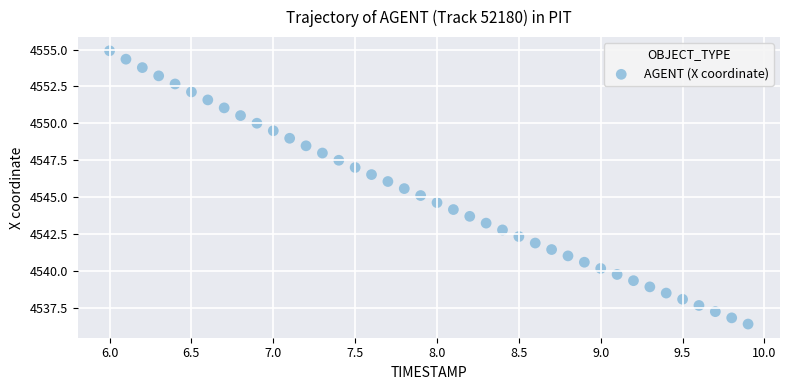

What is the range of Y values (max minus min)?

18.5